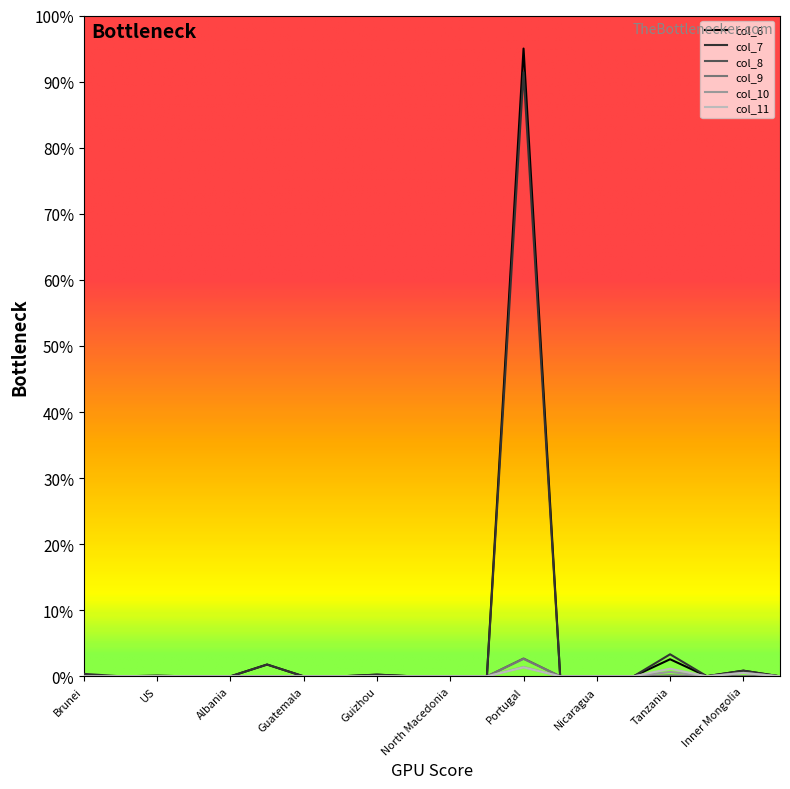

Which series has the widest spread of values?

col_6